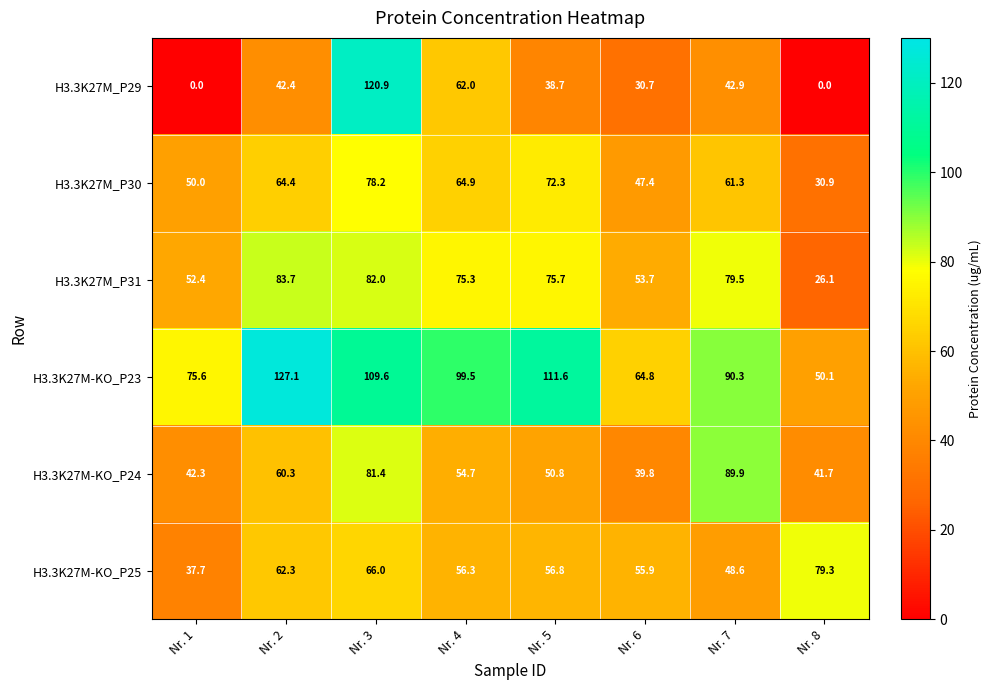

How many data points in H3.3K27M_P30 are less than 64?

4